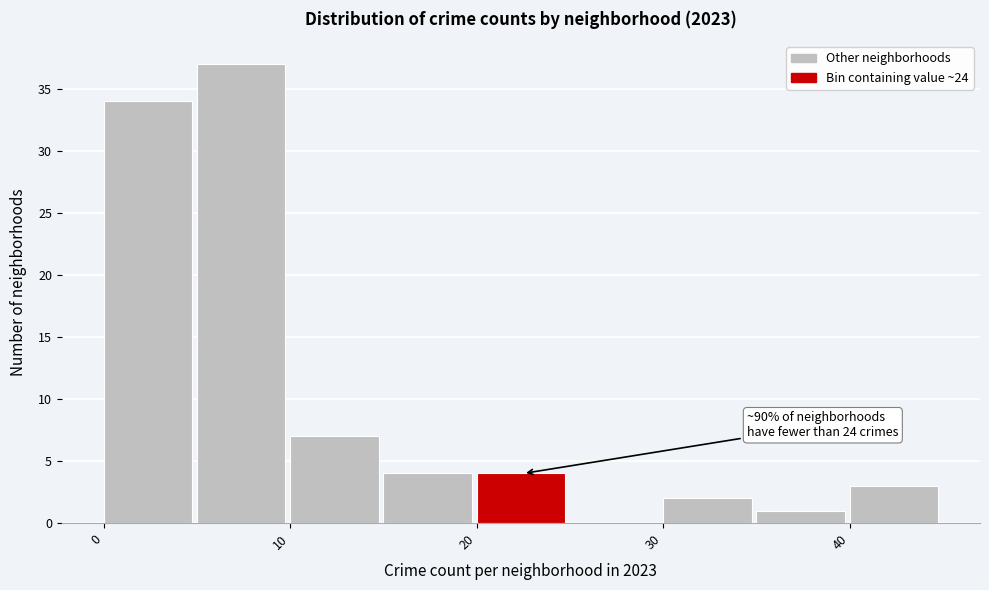

Over which range of the x-axis is the bar tallest?

5 to 10